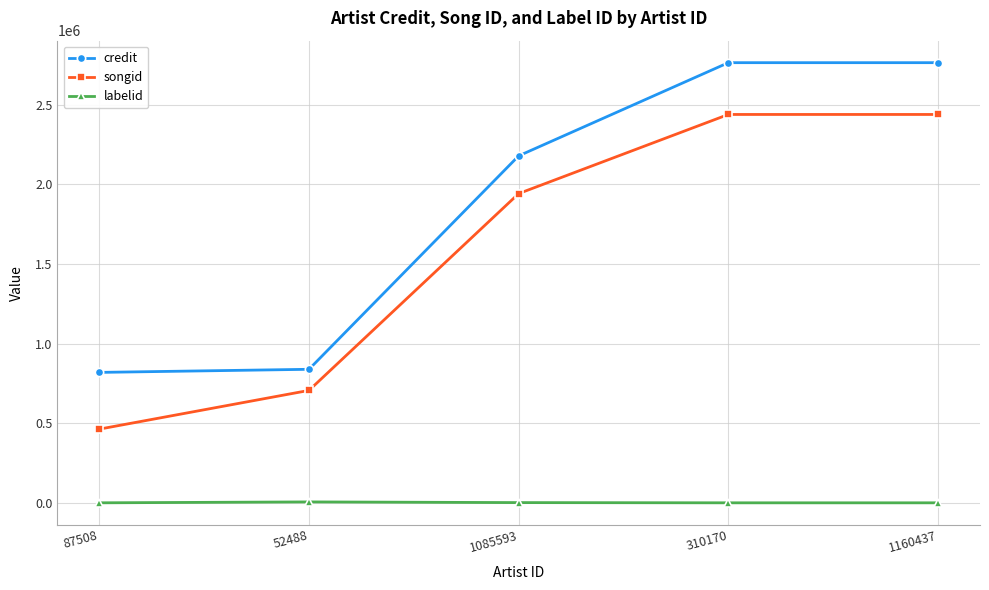

List the series in order of their peak value, lowest first.

labelid, songid, credit